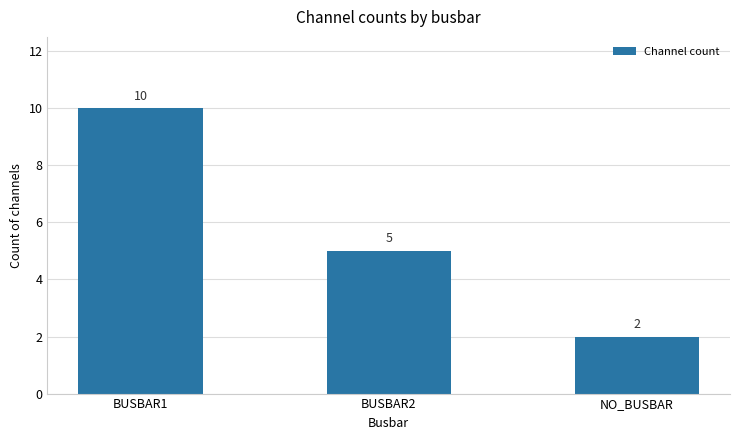

Reading right to left, transcribe all the data shown in this chart.

2	5	10